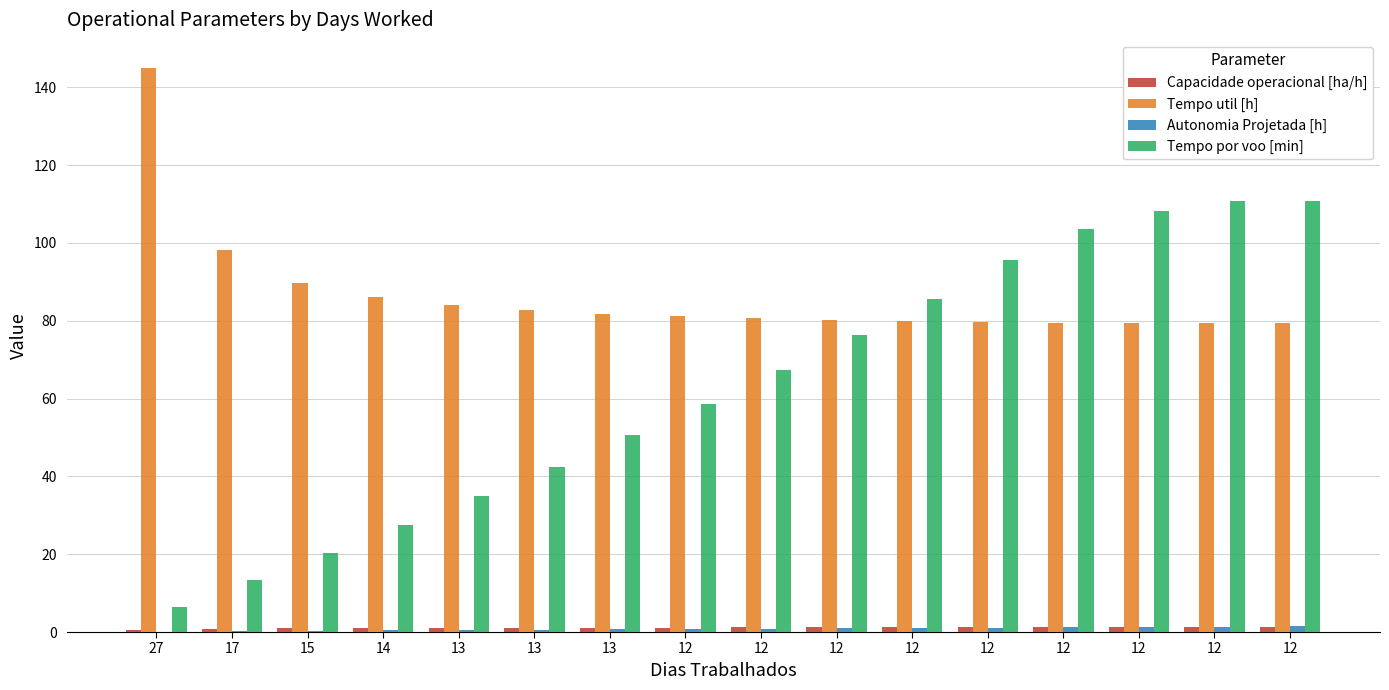

Which has a higher value, 14 or 12?

12